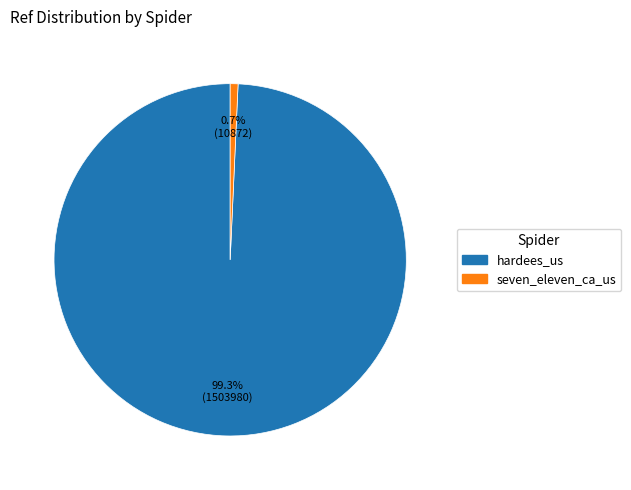

Does any single category account for the majority?

Yes